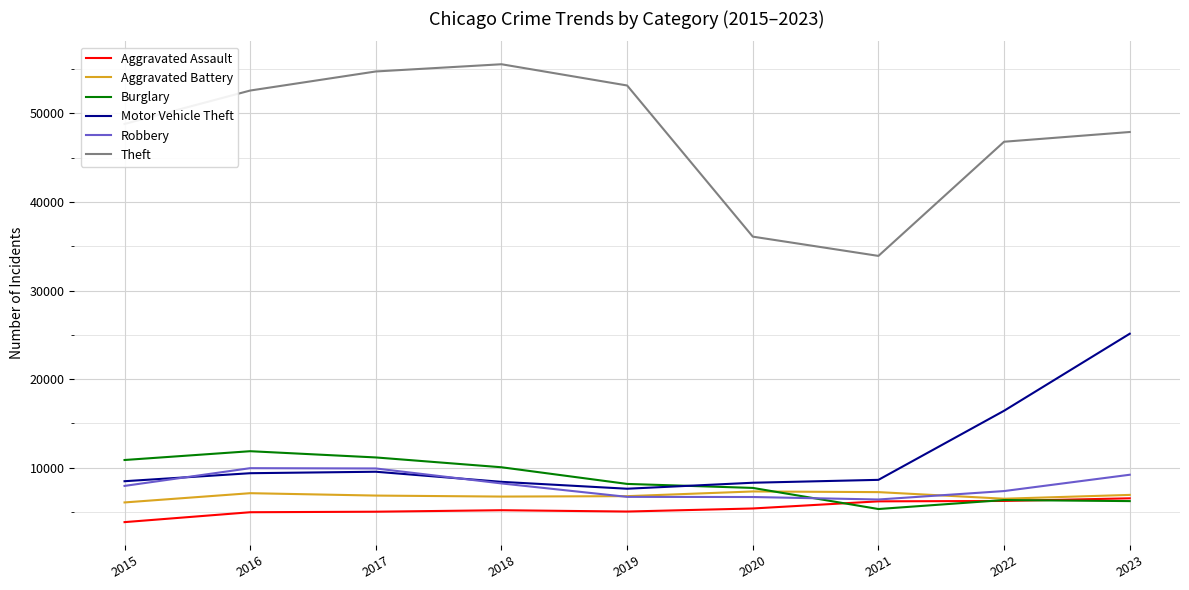

What is the total value across all series at 2022?

89736